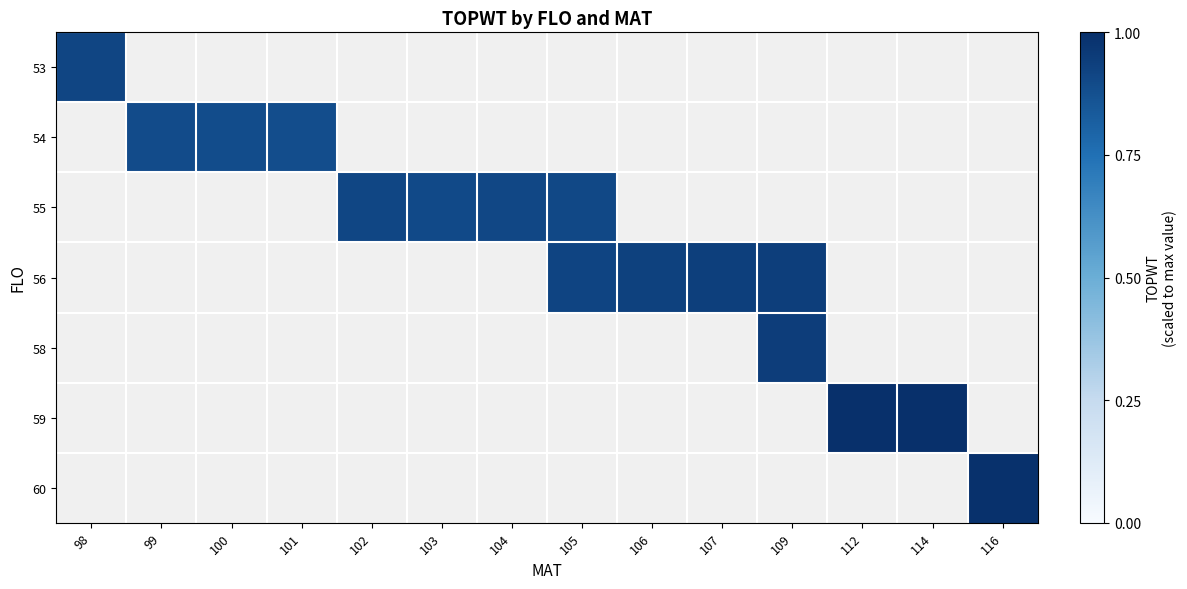

Is it true that 55 equals 0.9 at 103?

True